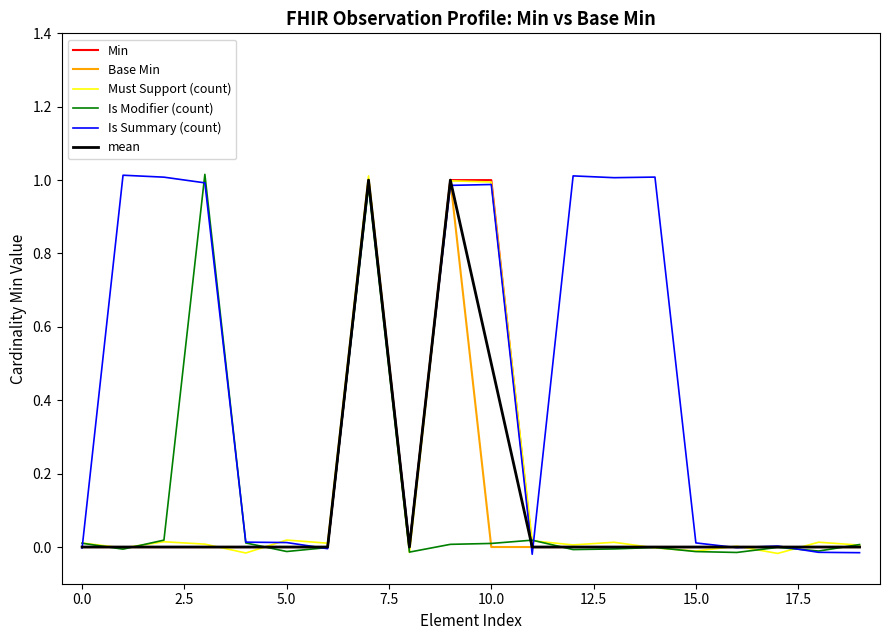

Which series has the largest total across all categories?

Is Summary (count)